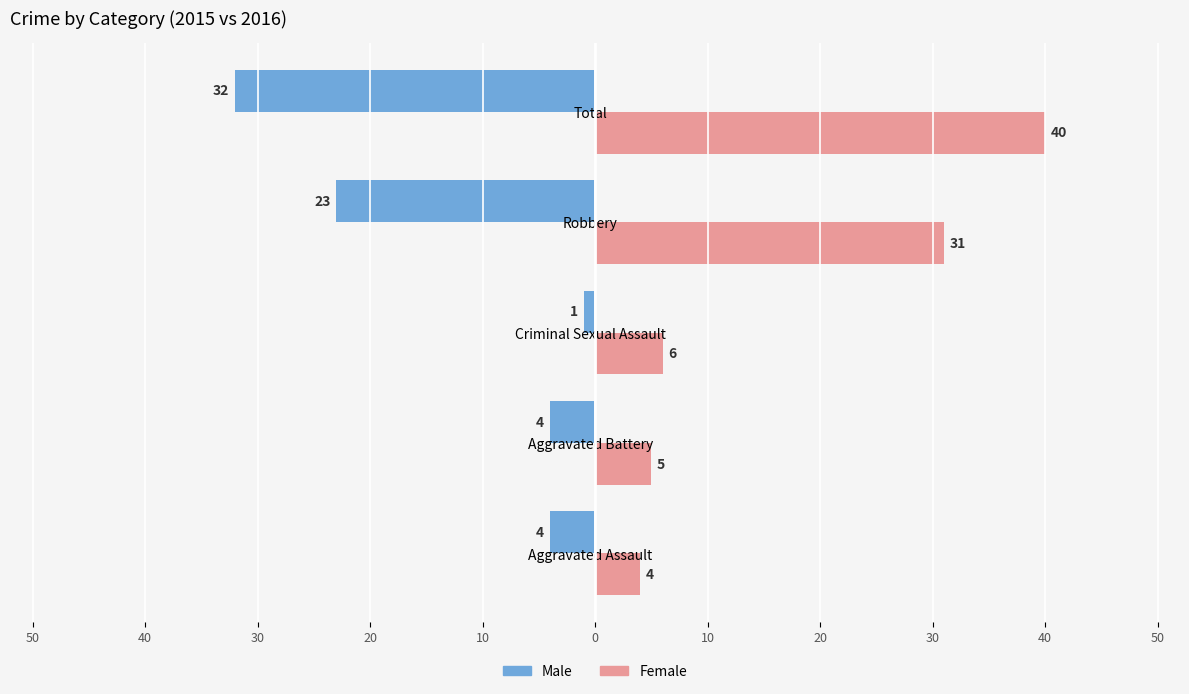

What are all the series names shown in the legend?

Male, Female